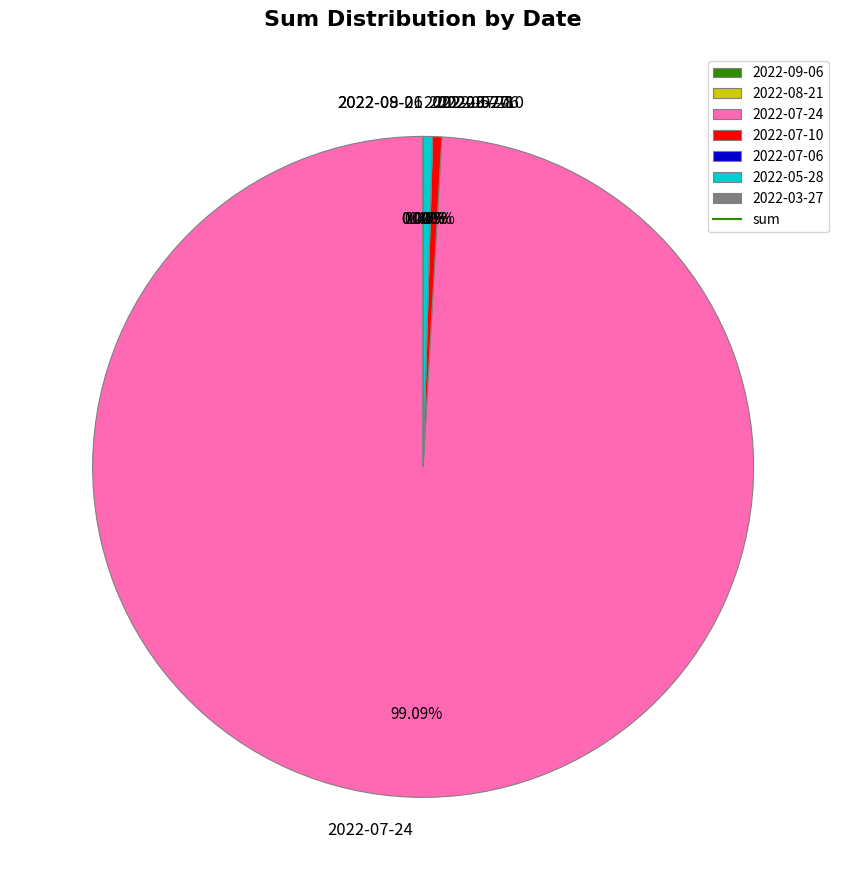

To the nearest percent, what is the average slice percentage?

14%